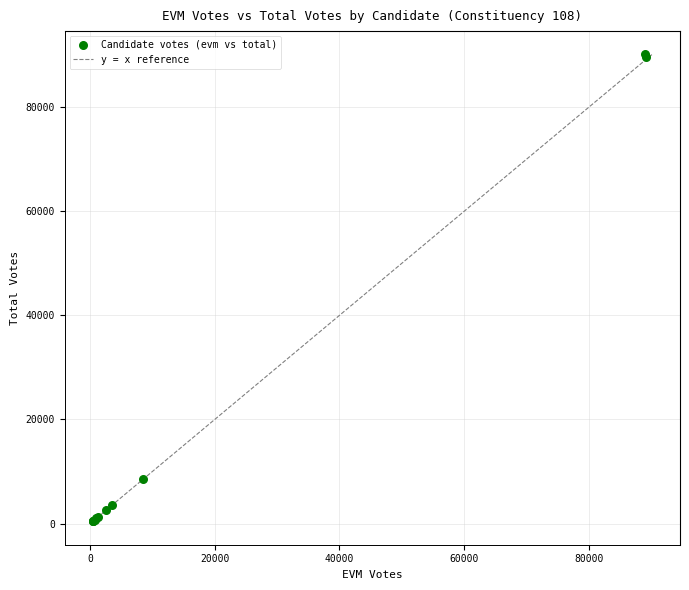

What Y value in the scatter plot is closest to 45282?

8646